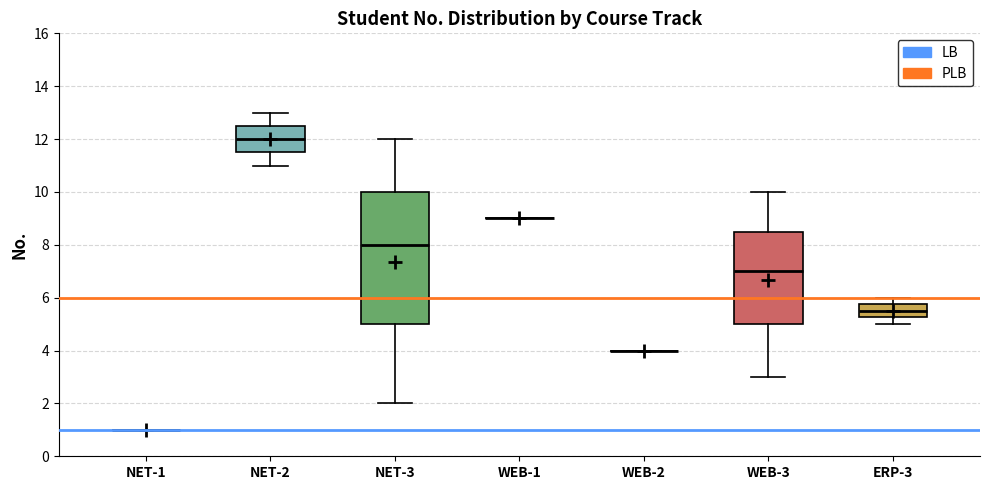

Reading left to right, read every box against the y-axis: the position of its median line, the range the box covers, and the ends of its whiskers. The values are not printed on the chart, so give them approximately, as read against the axis.

NET-1: box collapsed to a line at 1.0, whiskers 1.0 to 1.0
NET-2: median 12.0, box 11.6 to 12.6, whiskers 11.0 to 13.0
NET-3: median 8.0, box 5.0 to 10.0, whiskers 2.0 to 12.0
WEB-1: box collapsed to a line at 9.0, whiskers 9.0 to 9.0
WEB-2: box collapsed to a line at 4.0, whiskers 4.0 to 4.0
WEB-3: median 7.0, box 5.0 to 8.6, whiskers 3.0 to 10.0
ERP-3: median 5.6, box 5.2 to 5.8, whiskers 5.0 to 6.0